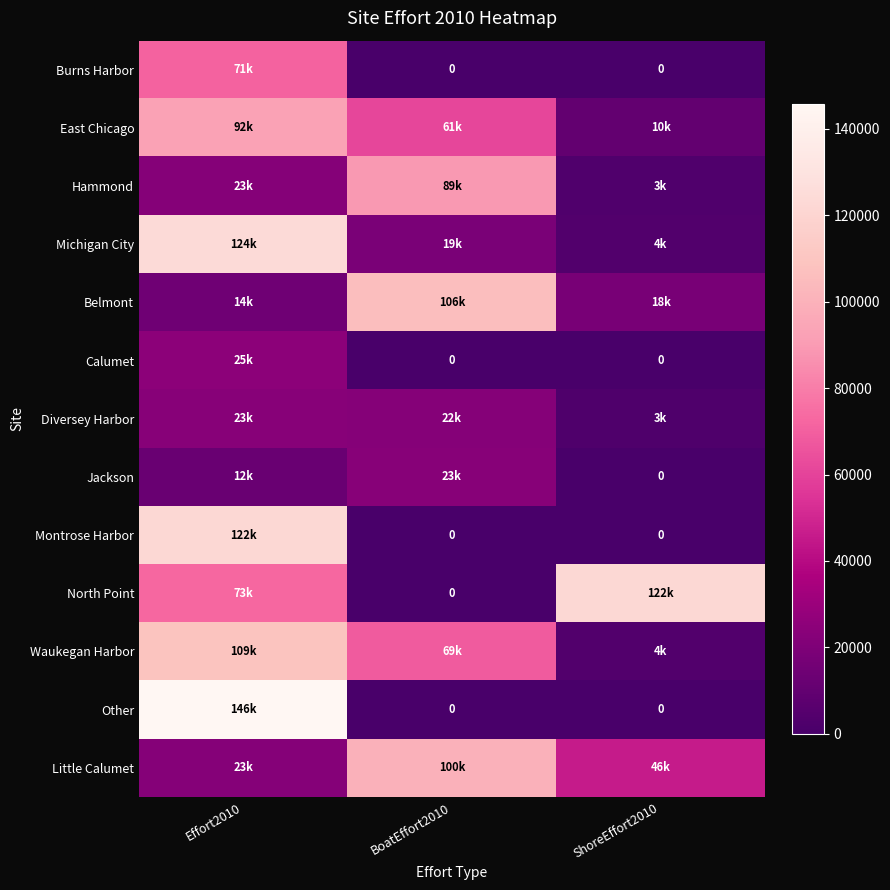

The Jackson series shows 30480 at BoatEffort2010. True or false?

False